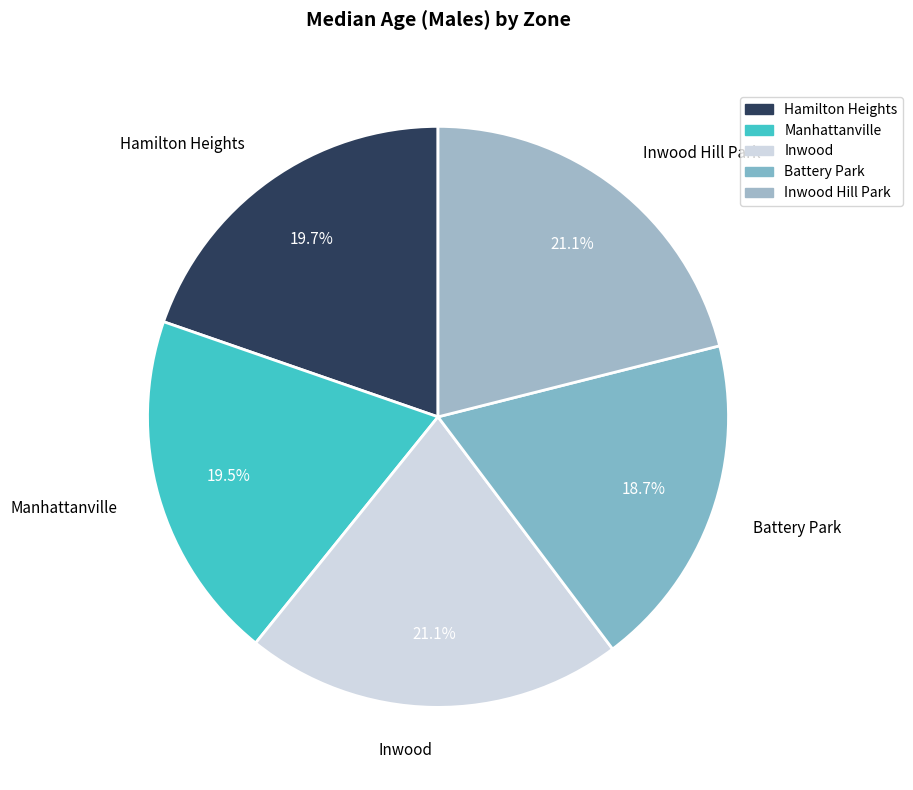

Is there a majority slice in this chart?

No